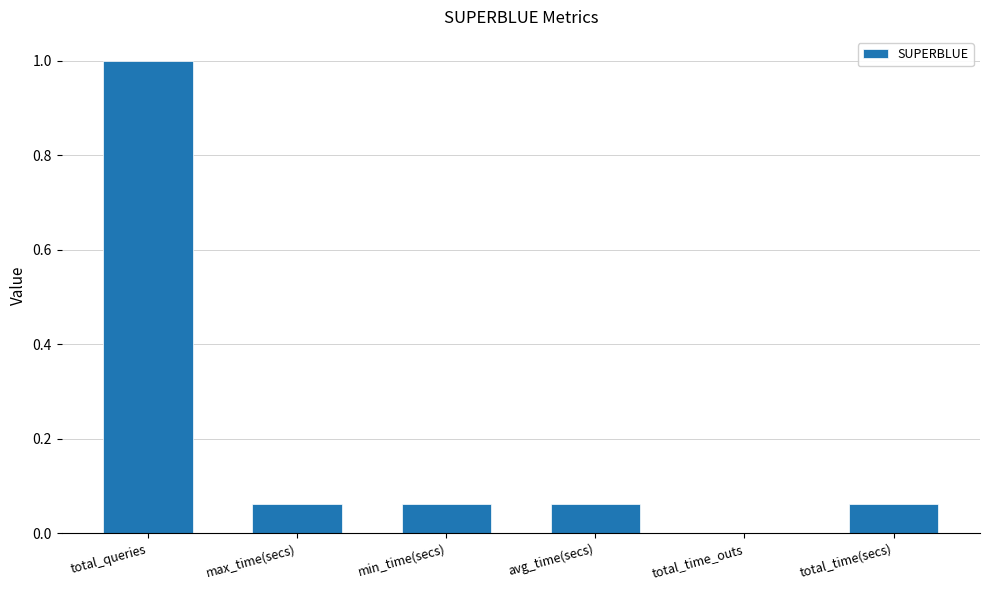

Which label corresponds to the largest value in the chart?

total_queries